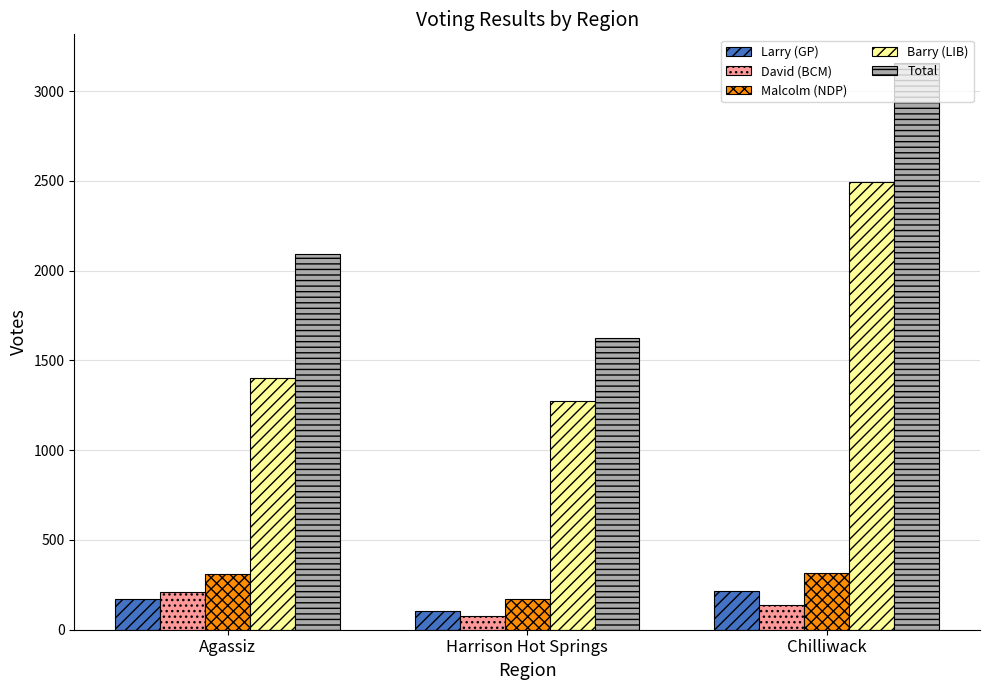

Which series has the largest total across all categories?

Total